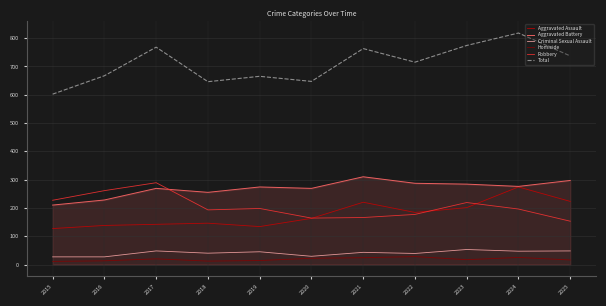

True or false: Total and Aggravated Assault cross at least once.

False